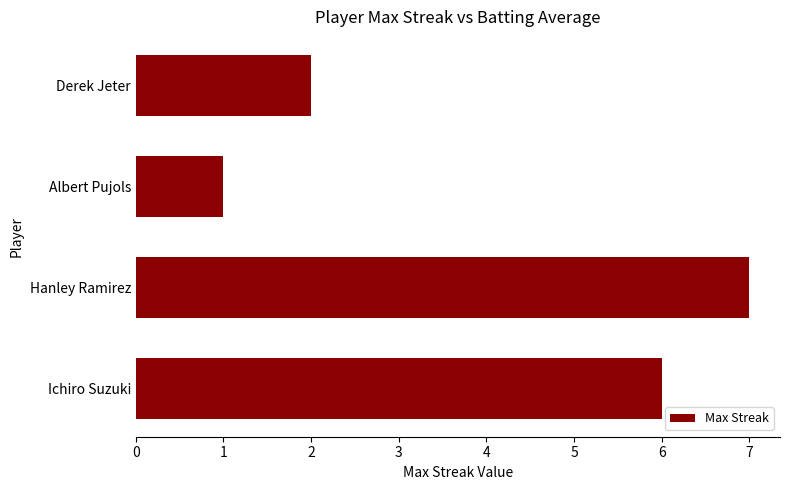

List the labels in order of value, smallest first.

Albert Pujols, Derek Jeter, Ichiro Suzuki, Hanley Ramirez